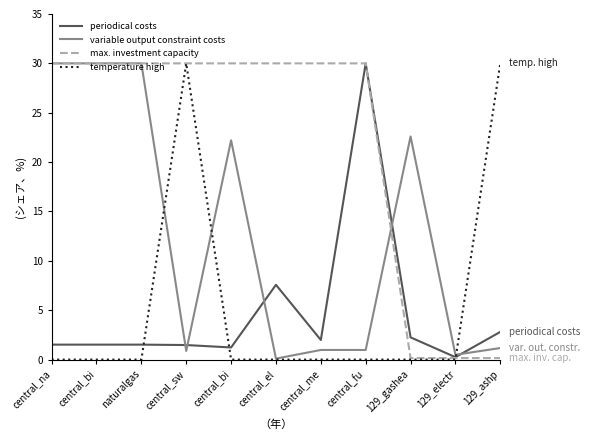

What are all the series names shown in the legend?

periodical costs, variable output constraint costs, max. investment capacity, temperature high